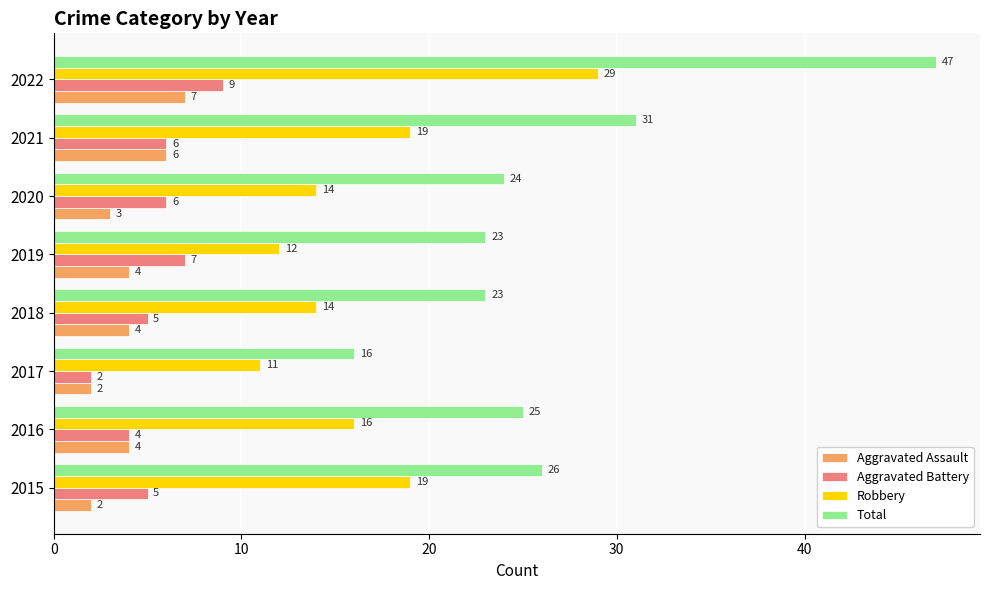

What is the maximum value shown in the chart?

47